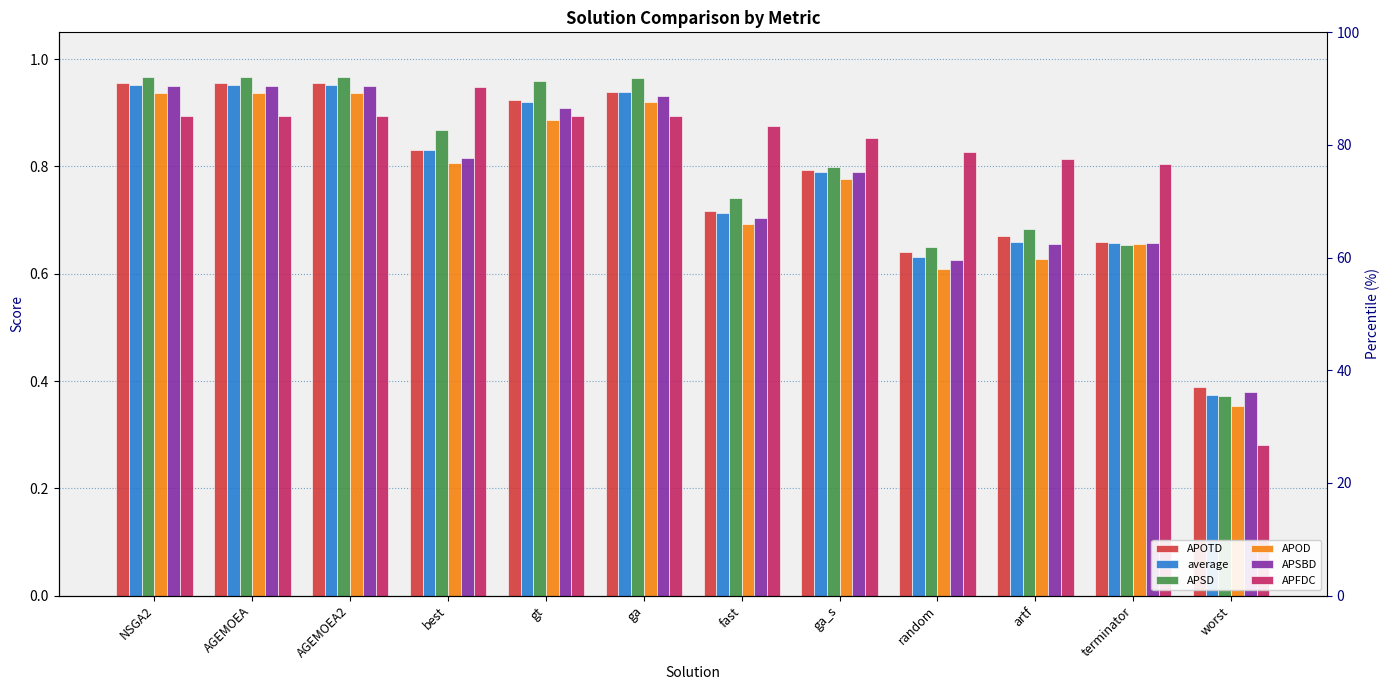

What is the sum of the APOTD values at ga_s and NSGA2?

1.8